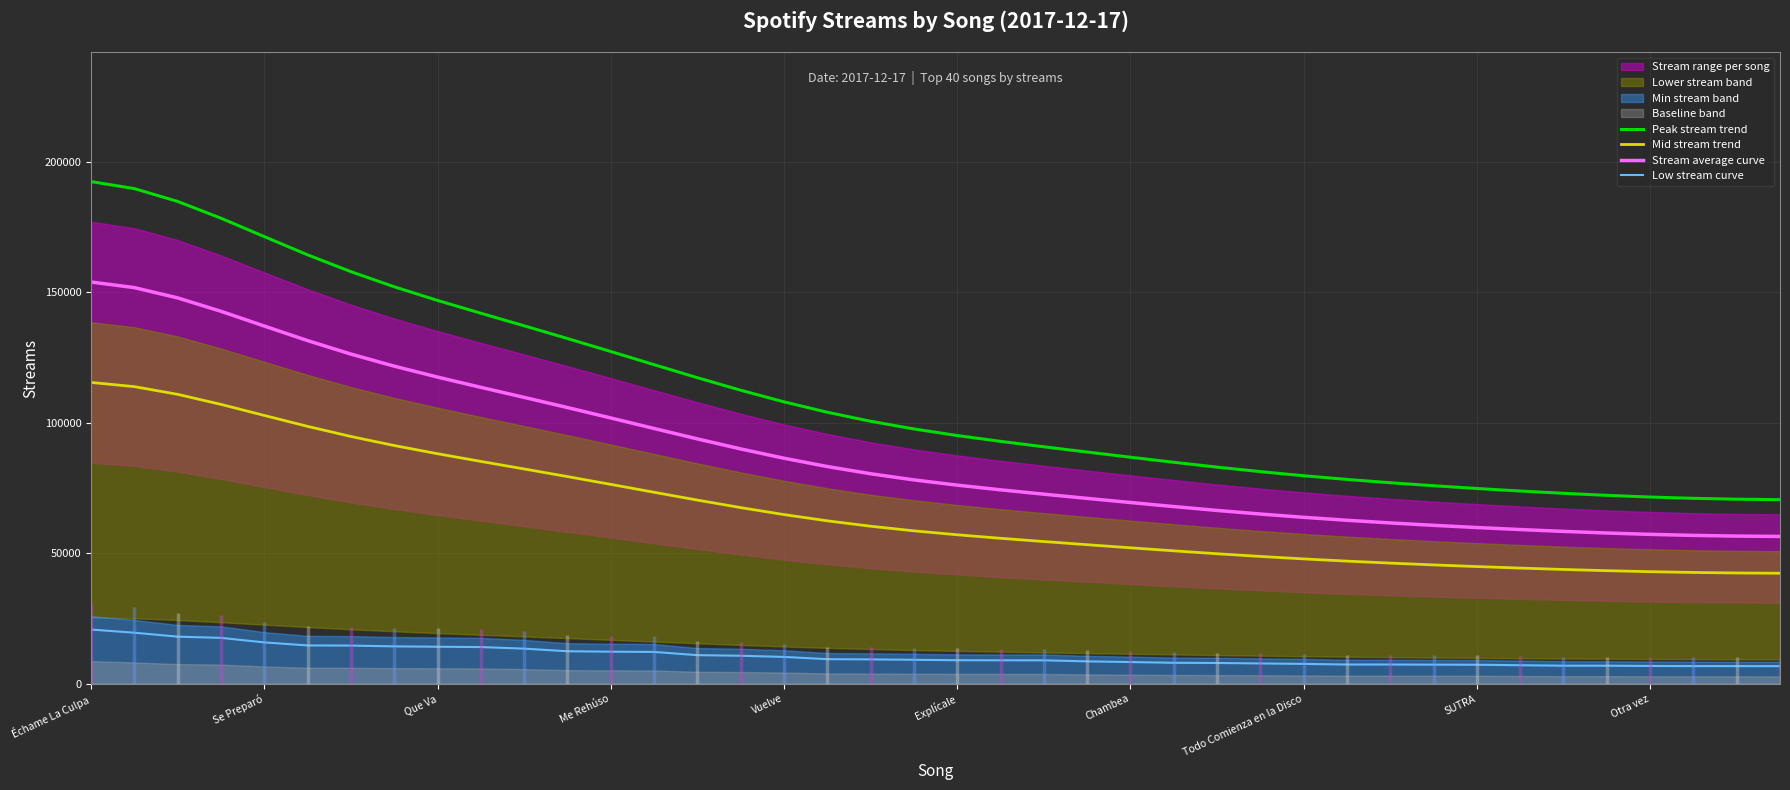

True or false: Peak stream trend and Stream average curve cross at least once.

False